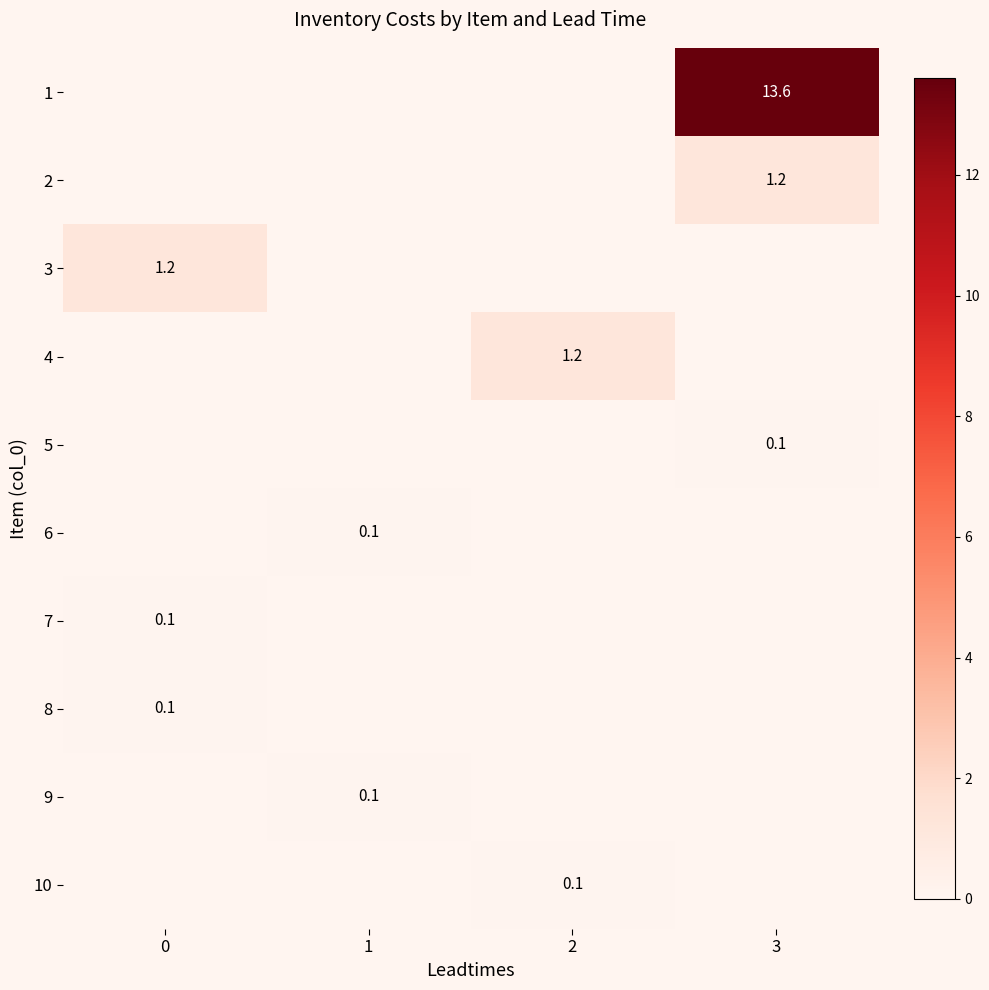

Is it true that 1 equals 13.6 at 3?

True